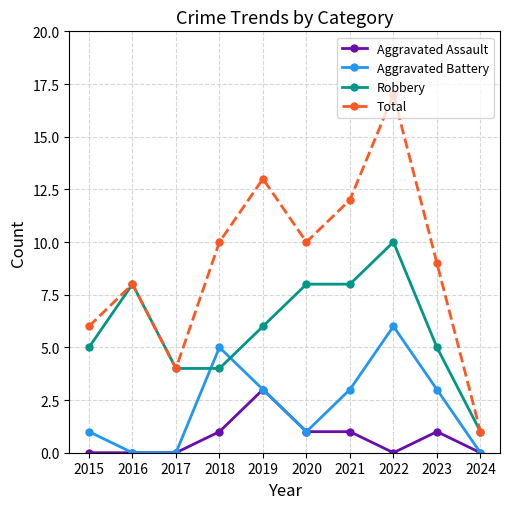

True or false: Aggravated Assault has more than 0 interior local peaks.

True